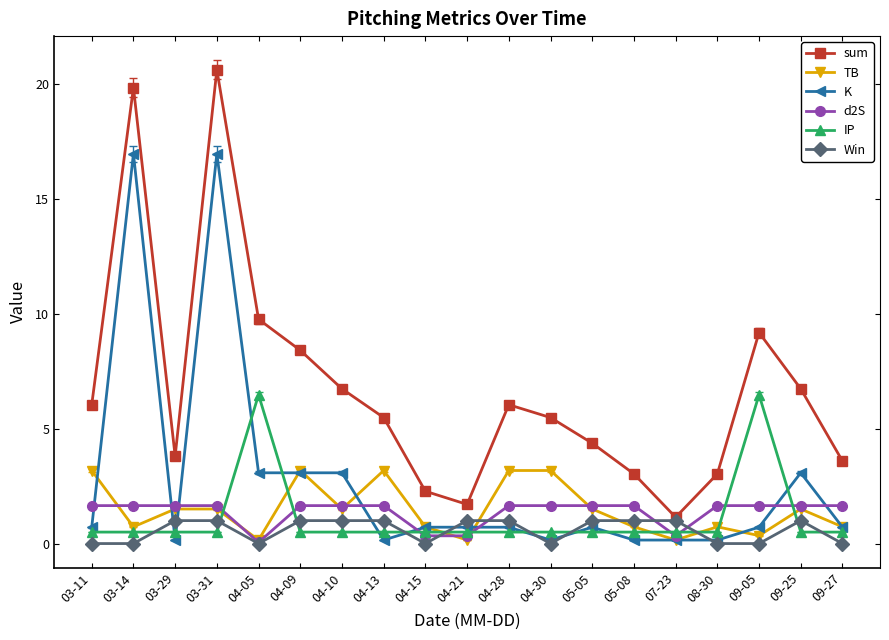

What value does the sum series have at 03-11?

6.0